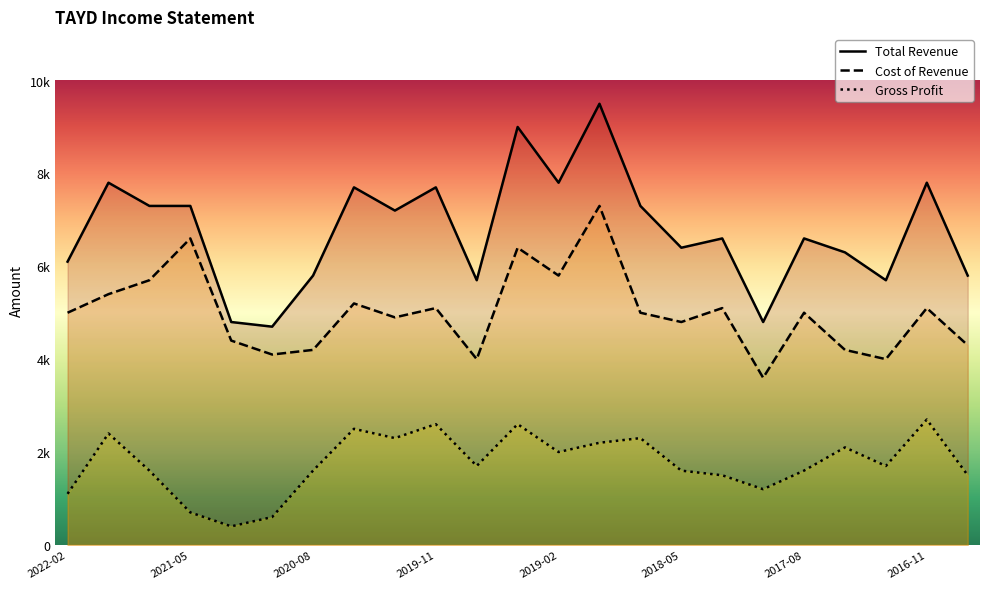

Which series has the largest total across all categories?

Total Revenue